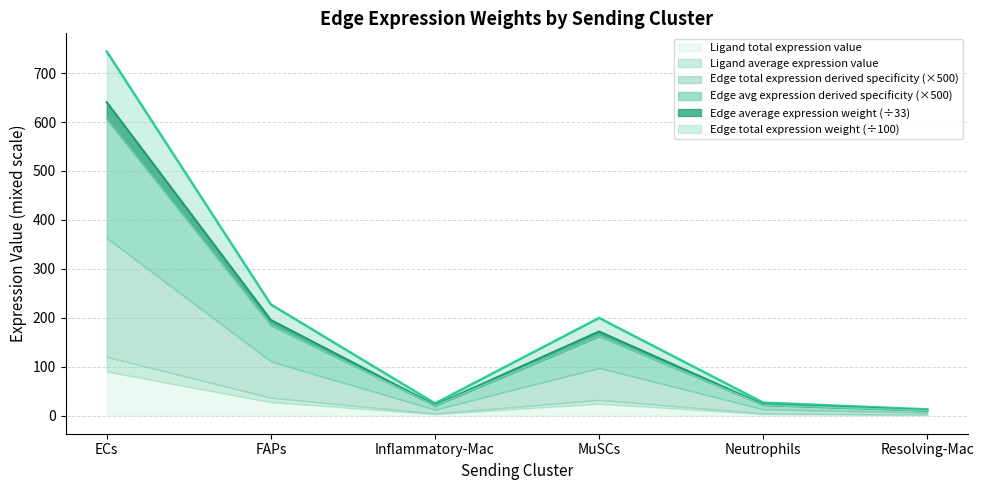

How many lines are shown in the chart?

6